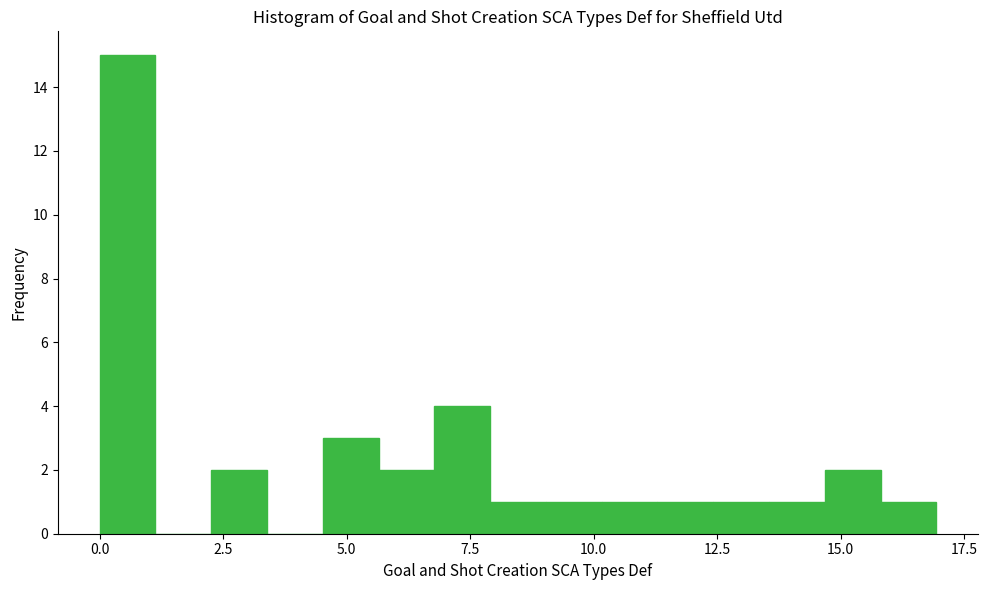

Read against the x-axis, roughly where is the centre of the tallest bar?

0.5